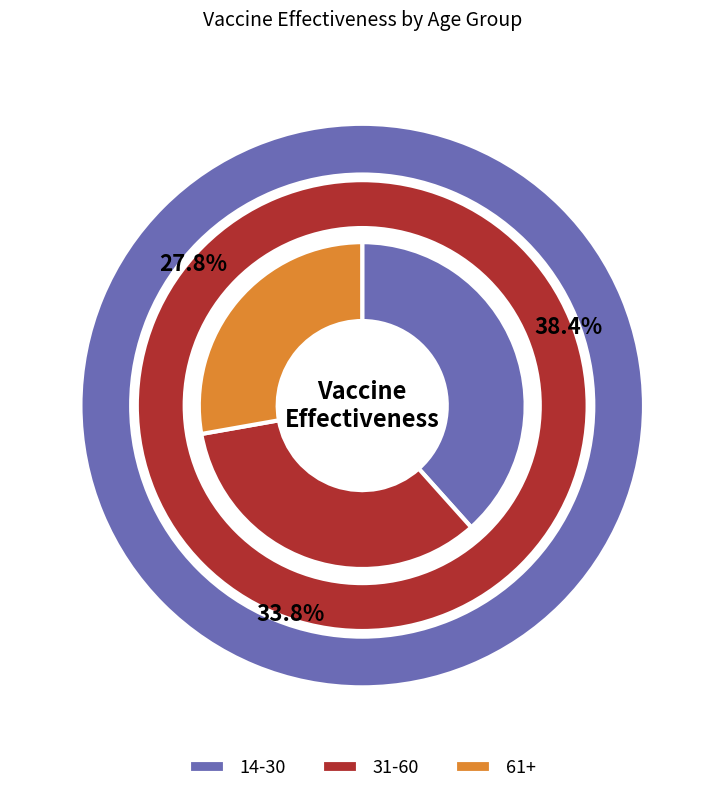

How many slices are in this pie chart?

3